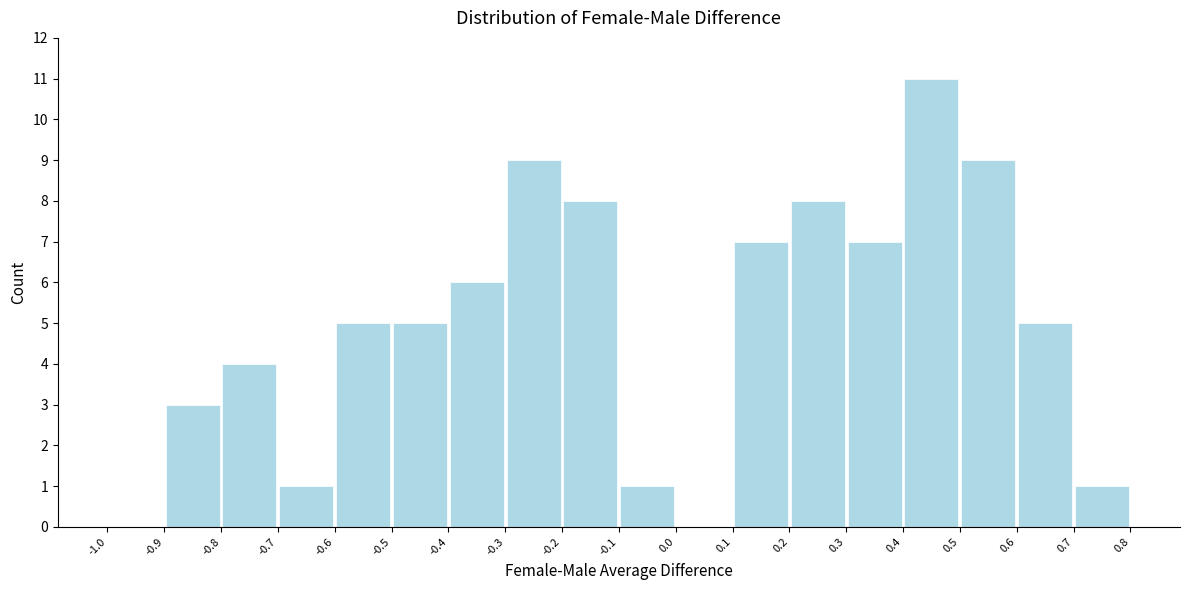

Reading left to right, transcribe this chart: for each bar, give the range it covers on the x-axis and its height. The values are not printed on the chart, so give them approximately, as read against the axis.

-1.0 to -0.9: 0
-0.9 to -0.8: 3
-0.8 to -0.7: 4
-0.7 to -0.6: 1
-0.6 to -0.5: 5
-0.5 to -0.4: 5
-0.4 to -0.3: 6
-0.3 to -0.2: 9
-0.2 to -0.1: 8
-0.1 to 0.0: 1
0.0 to 0.1: 0
0.1 to 0.2: 7
0.2 to 0.3: 8
0.3 to 0.4: 7
0.4 to 0.5: 11
0.5 to 0.6: 9
0.6 to 0.7: 5
0.7 to 0.8: 1